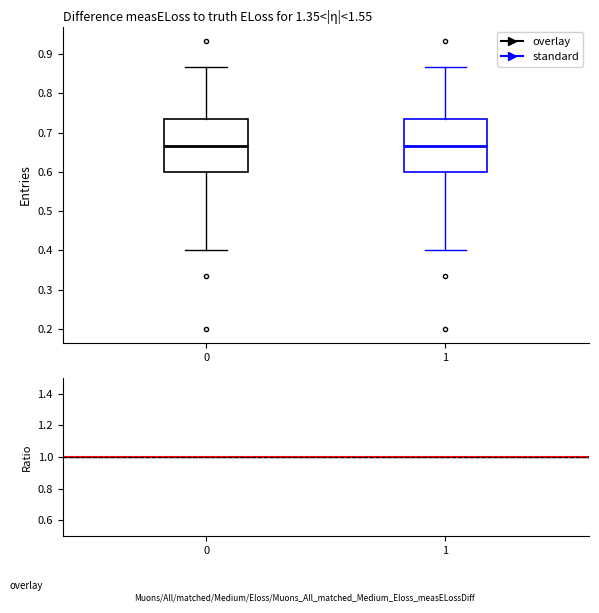

Reading left to right, transcribe this box plot: for each box, give where its median line is, the range the box spans, and where its two whiskers end, as read against the y-axis. The values are not printed on the chart, so give them approximately, as read against the axis.

0: median 0.67, box 0.60 to 0.73, whiskers 0.40 to 0.87
1: median 0.67, box 0.60 to 0.73, whiskers 0.40 to 0.87